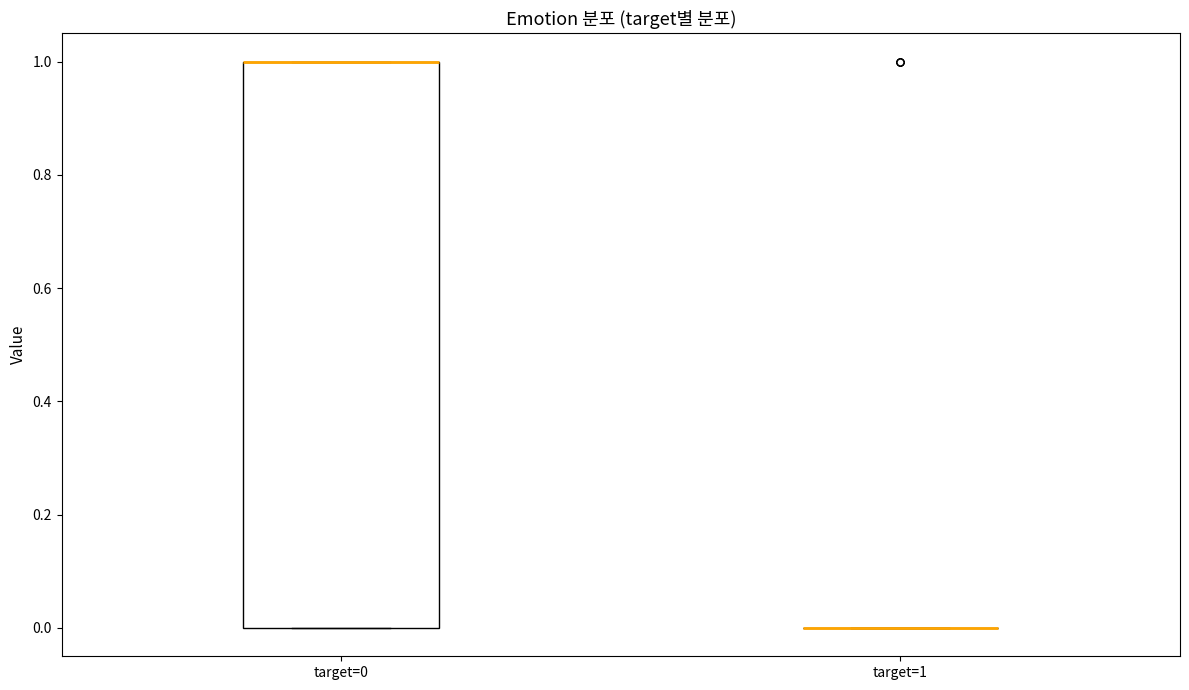

Where is the upper edge of the box for target=0 on the y-axis? The values are not printed on the chart, so give them approximately, as read against the axis.

1